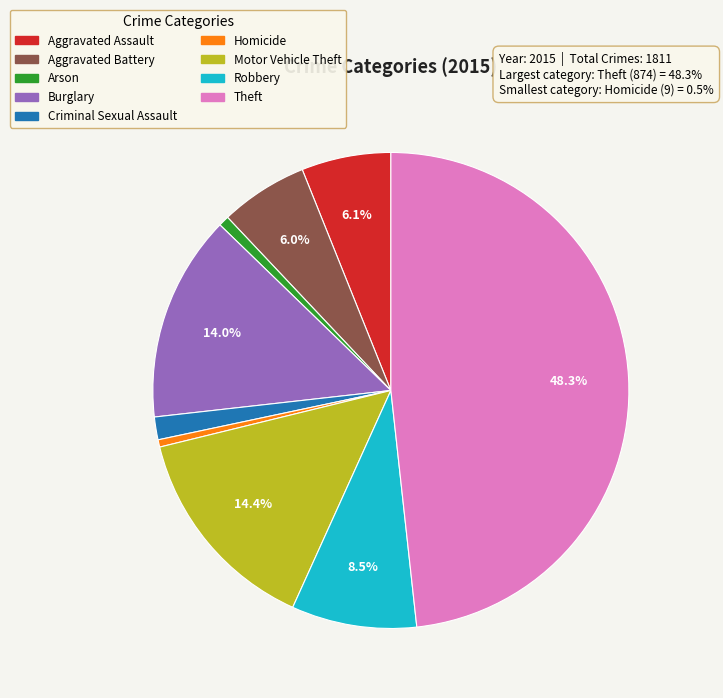

How many segments does this pie chart have?

9